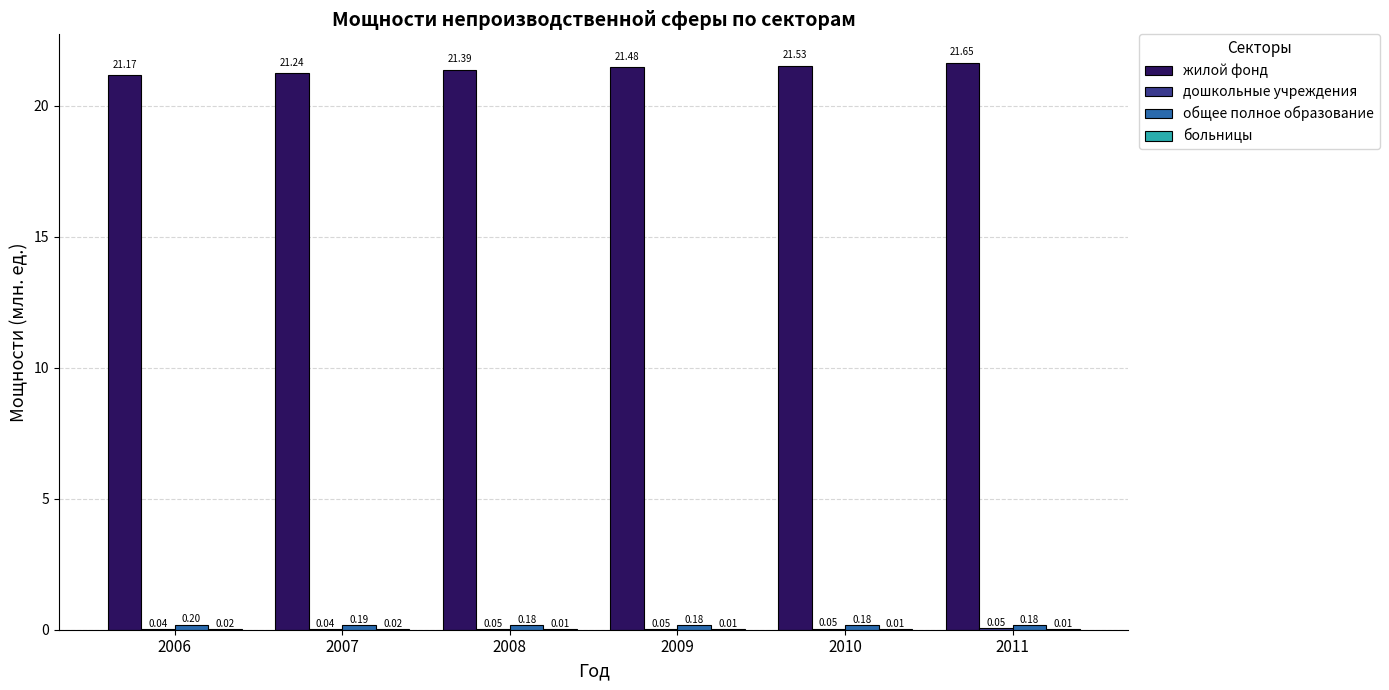

Which series has the widest spread of values?

жилой фонд